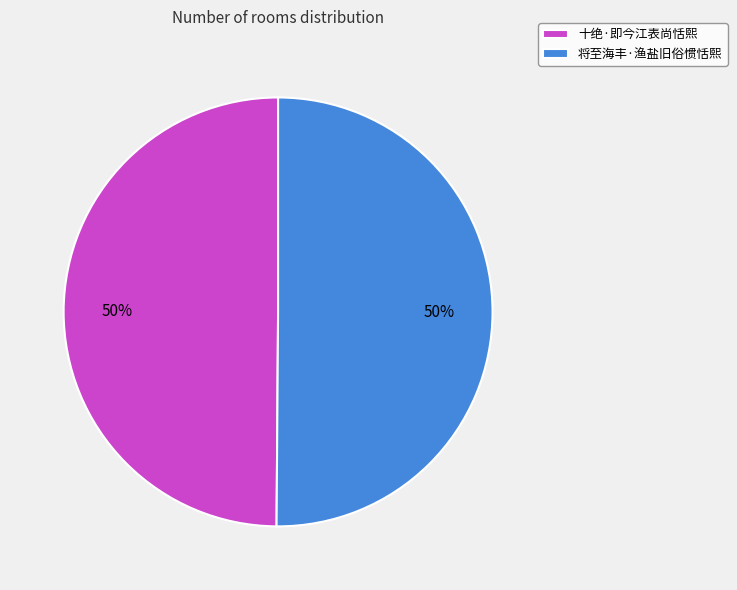

How many segments does this pie chart have?

2